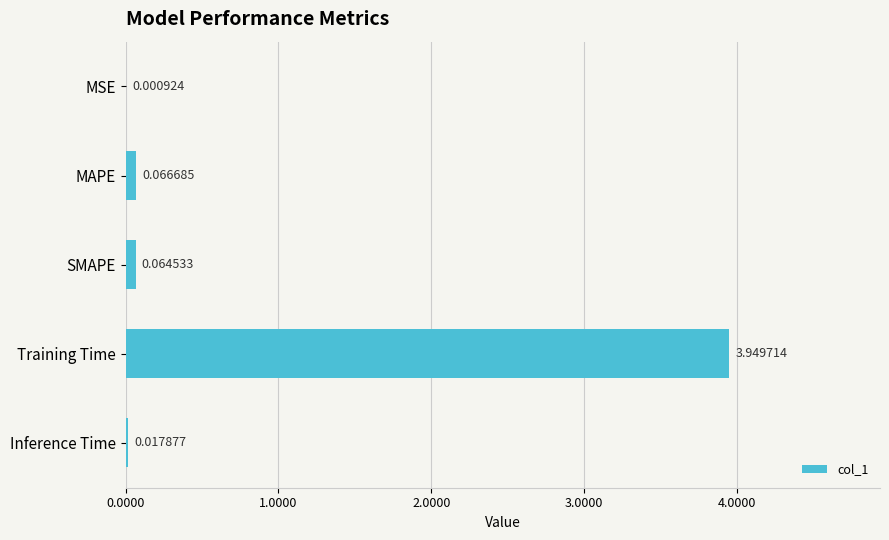

What is the sum of all values?

4.1